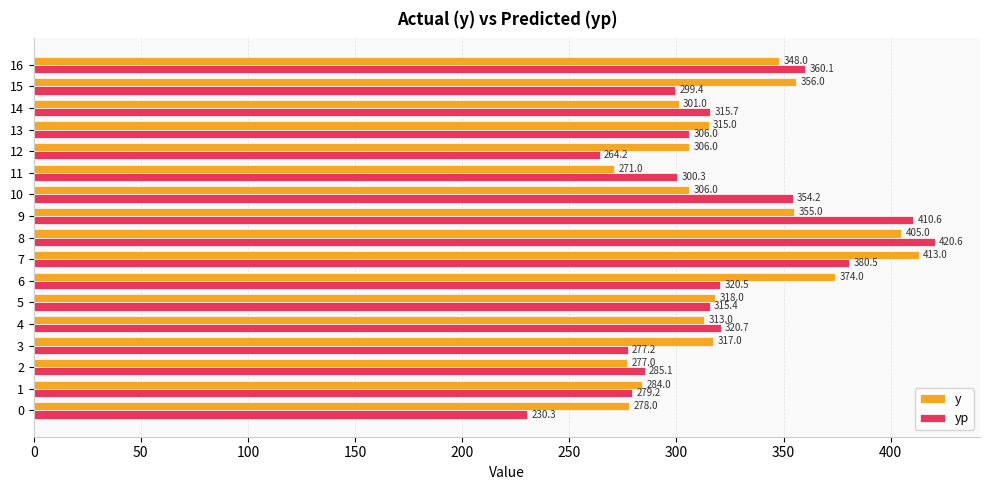

What is the sum of the y values at 1 and 6?

658.0